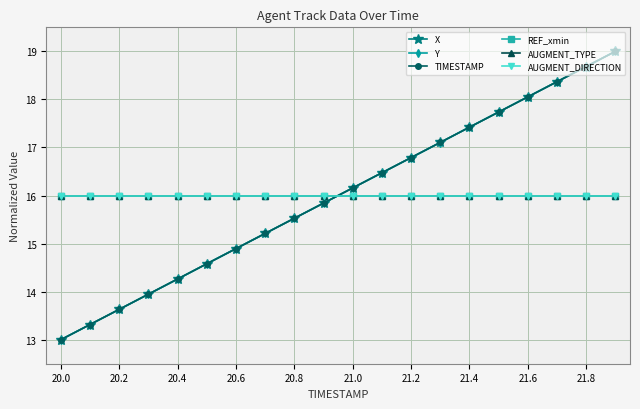

Rank the series by their maximum value, from highest to lowest.

X, Y, TIMESTAMP, REF_xmin, AUGMENT_TYPE, AUGMENT_DIRECTION